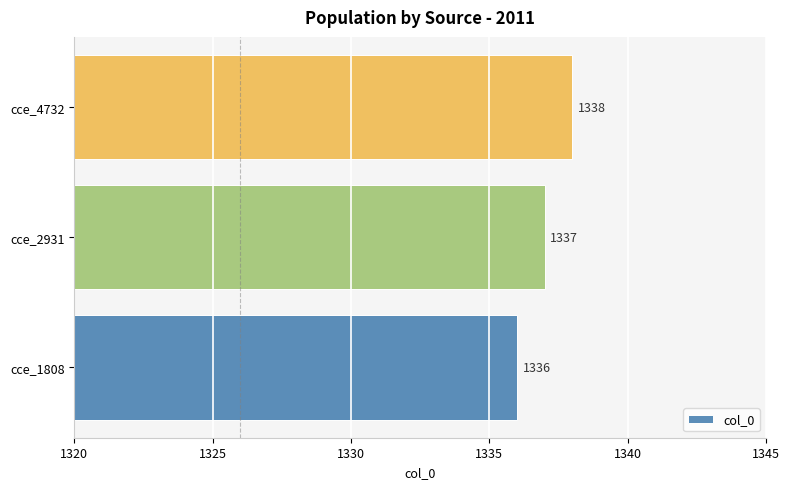

Read the value at cce_2931.

1337